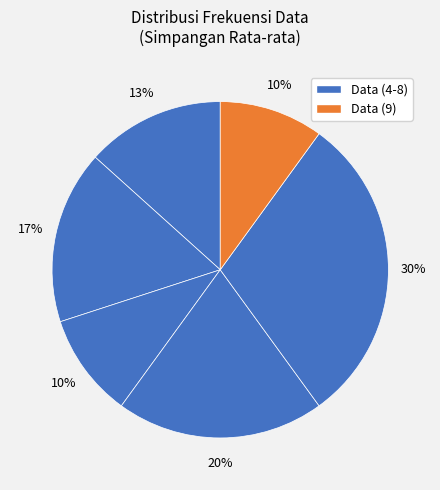

Count the number of slices in the pie.

6